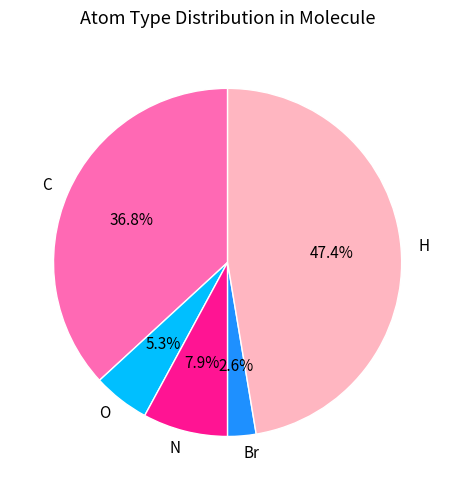

Is it true that N is 8% of the pie?

True